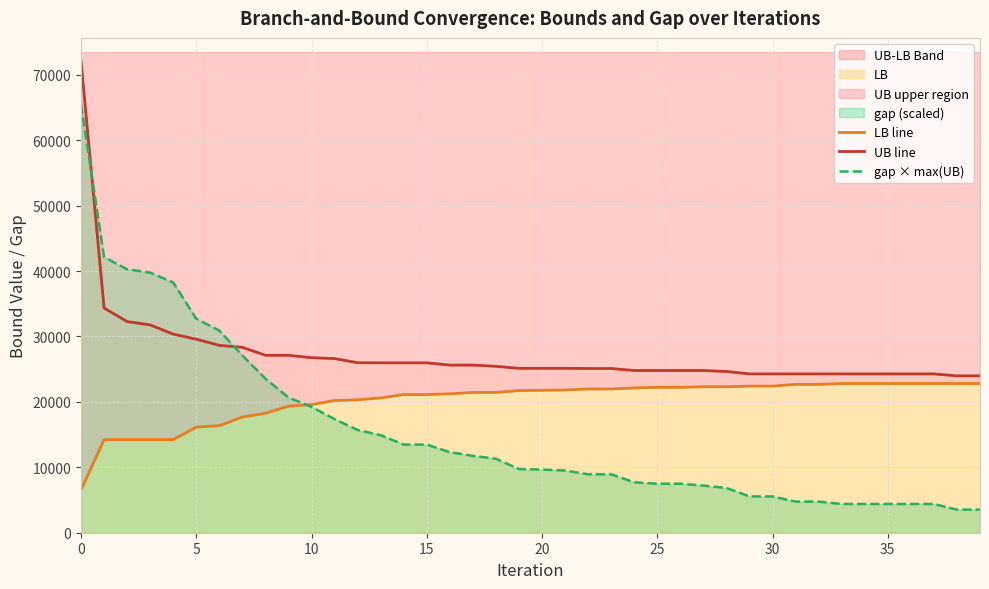

Which series has the largest range (max minus min)?

gap × max(UB)